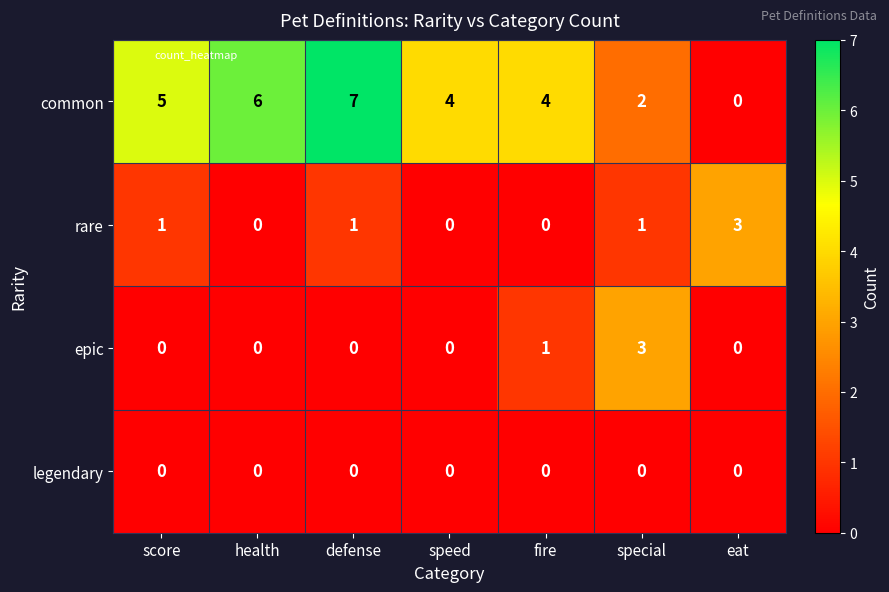

The value of legendary at speed is 0. True or false?

True